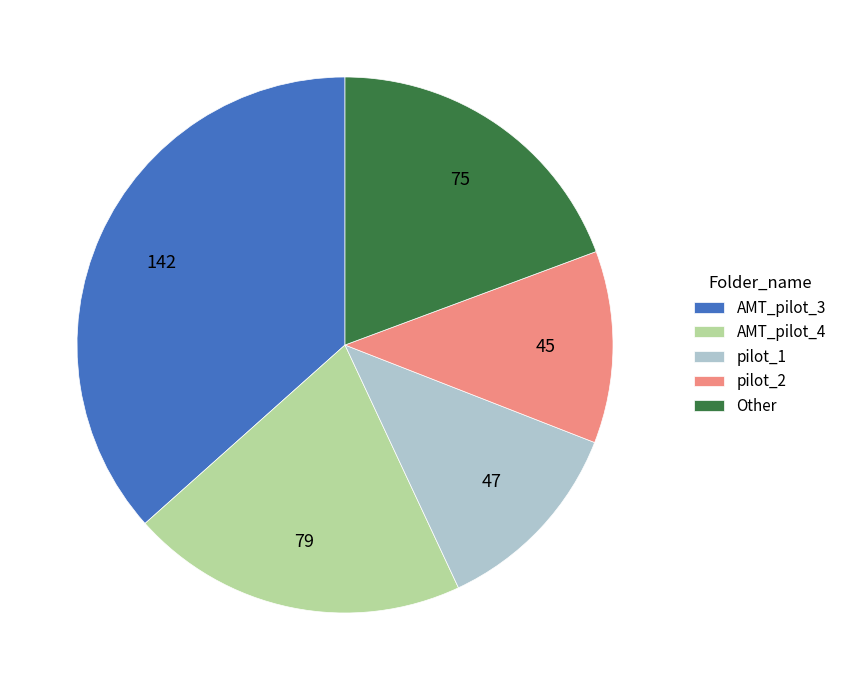

What is the largest slice in the pie chart?

AMT_pilot_3